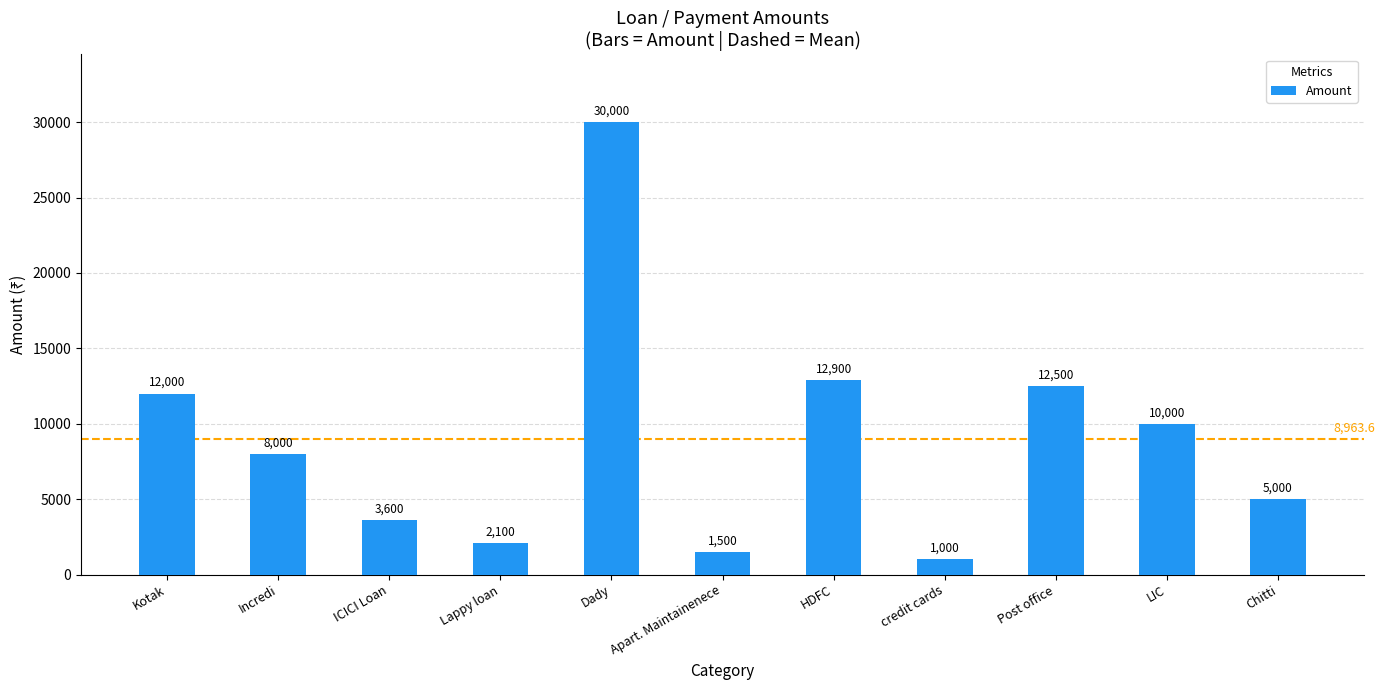

What is the difference between the maximum and second lowest values?

28500